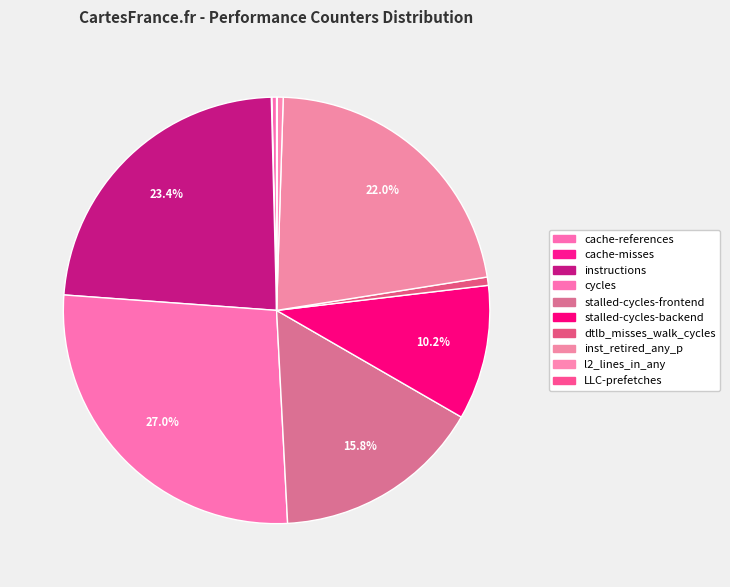

Is dtlb_misses_walk_cycles the majority of the pie?

No